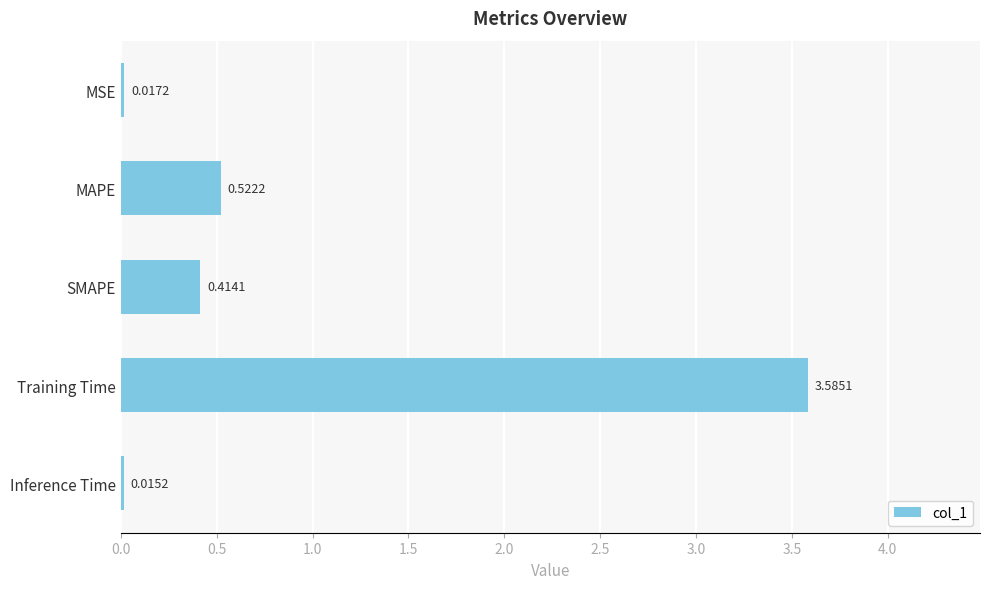

Rank the categories by value from lowest to highest.

Inference Time, MSE, SMAPE, MAPE, Training Time